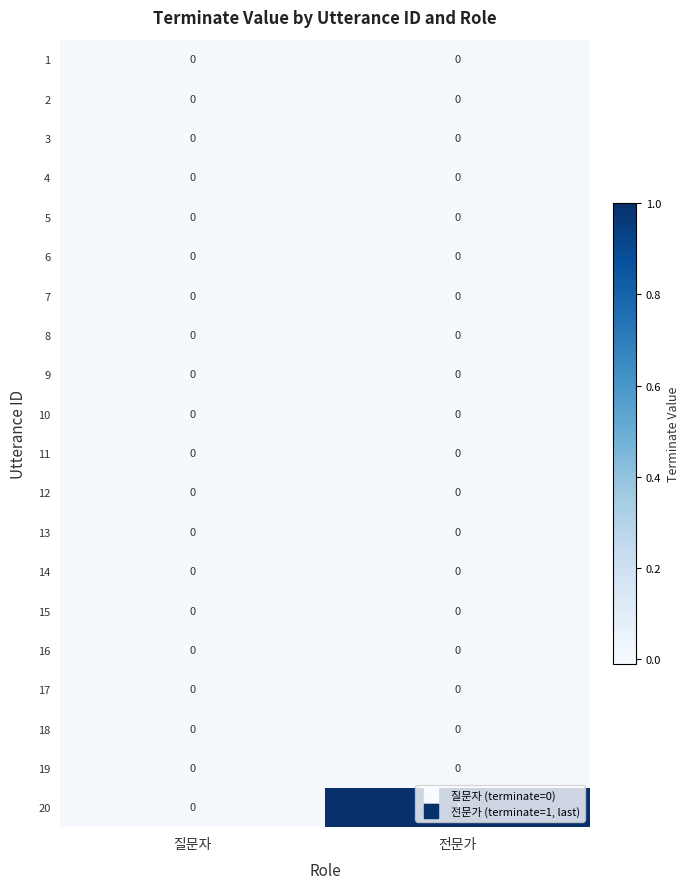

Which series changed the most between 질문자 and 전문가?

20